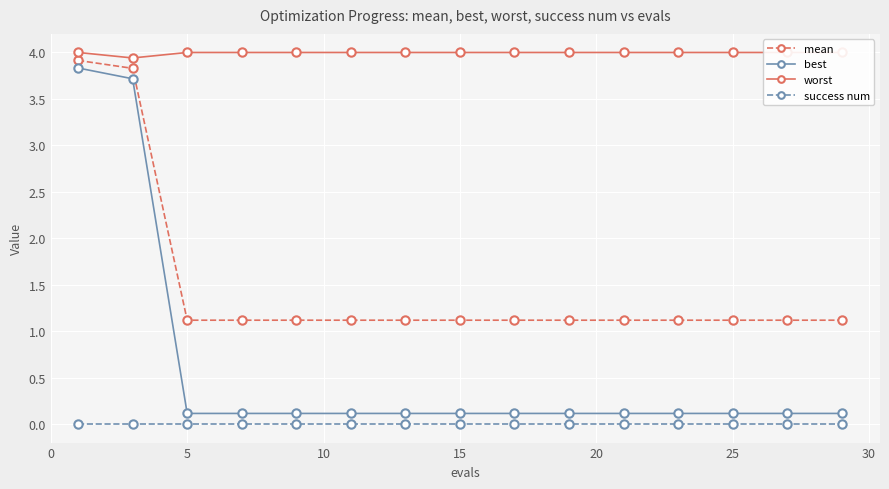

List the series in order of their overall mean, highest first.

worst, mean, best, success num